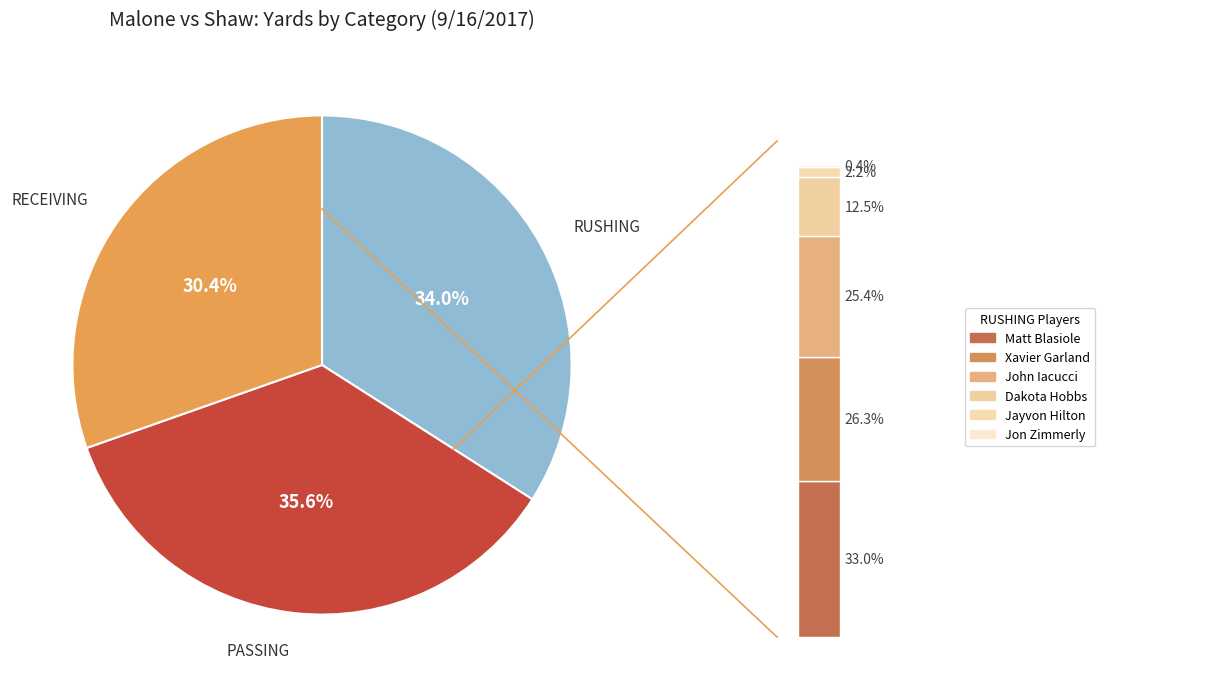

To the nearest percent, what is the combined percentage of Xavier Garland
(RUSHING YDS) and Matt Blasiole
(RUSHING YDS)?

20%